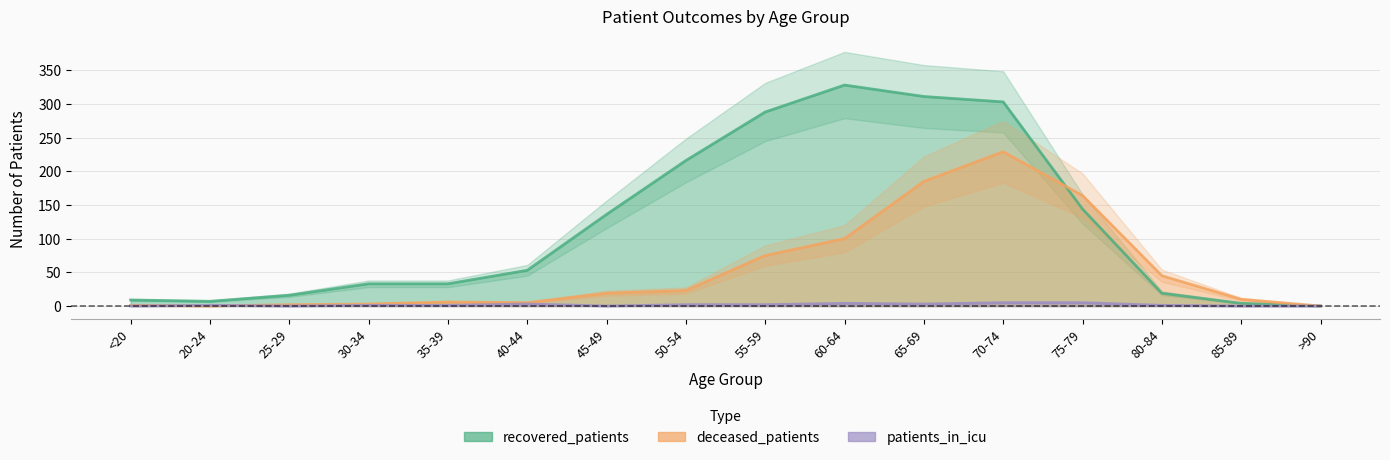

Is this an area chart (filled region under the line)?

No